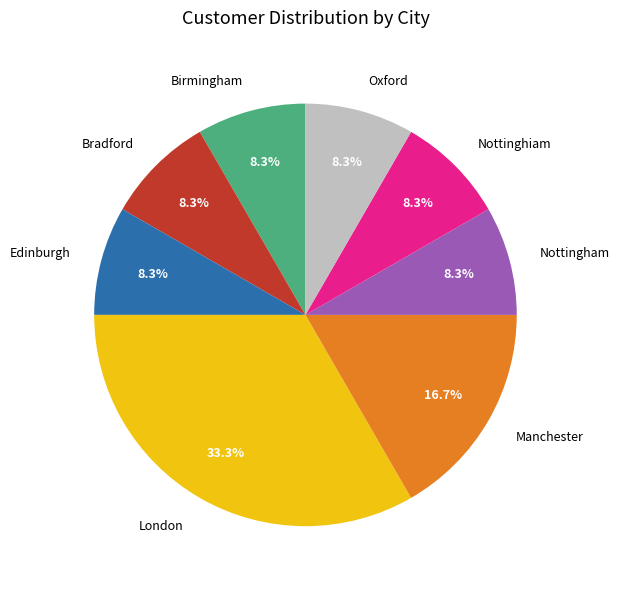

Is there any slice that represents more than half of the pie?

No